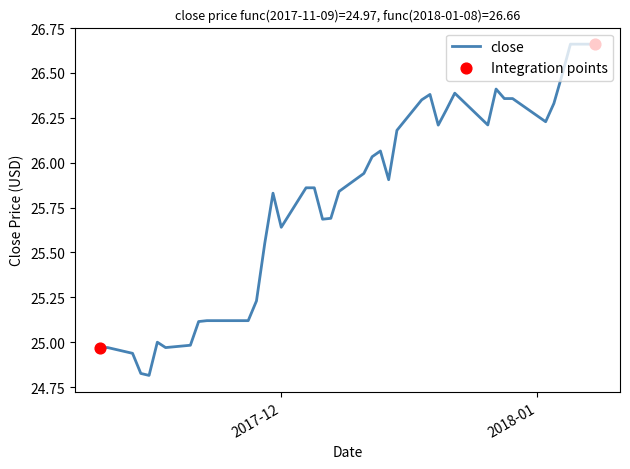

What is the difference between the maximum and minimum values?

1.8